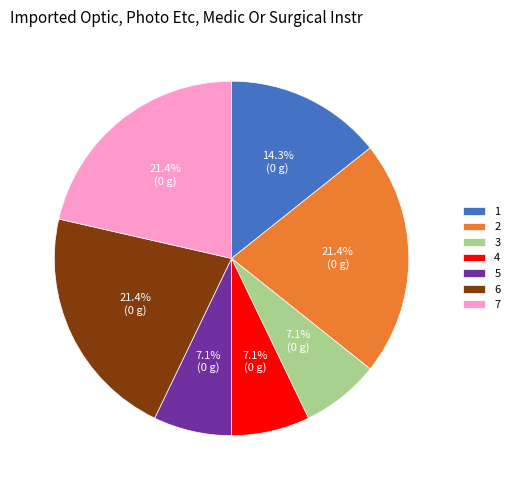

Which has a higher value, 5 or 6?

6